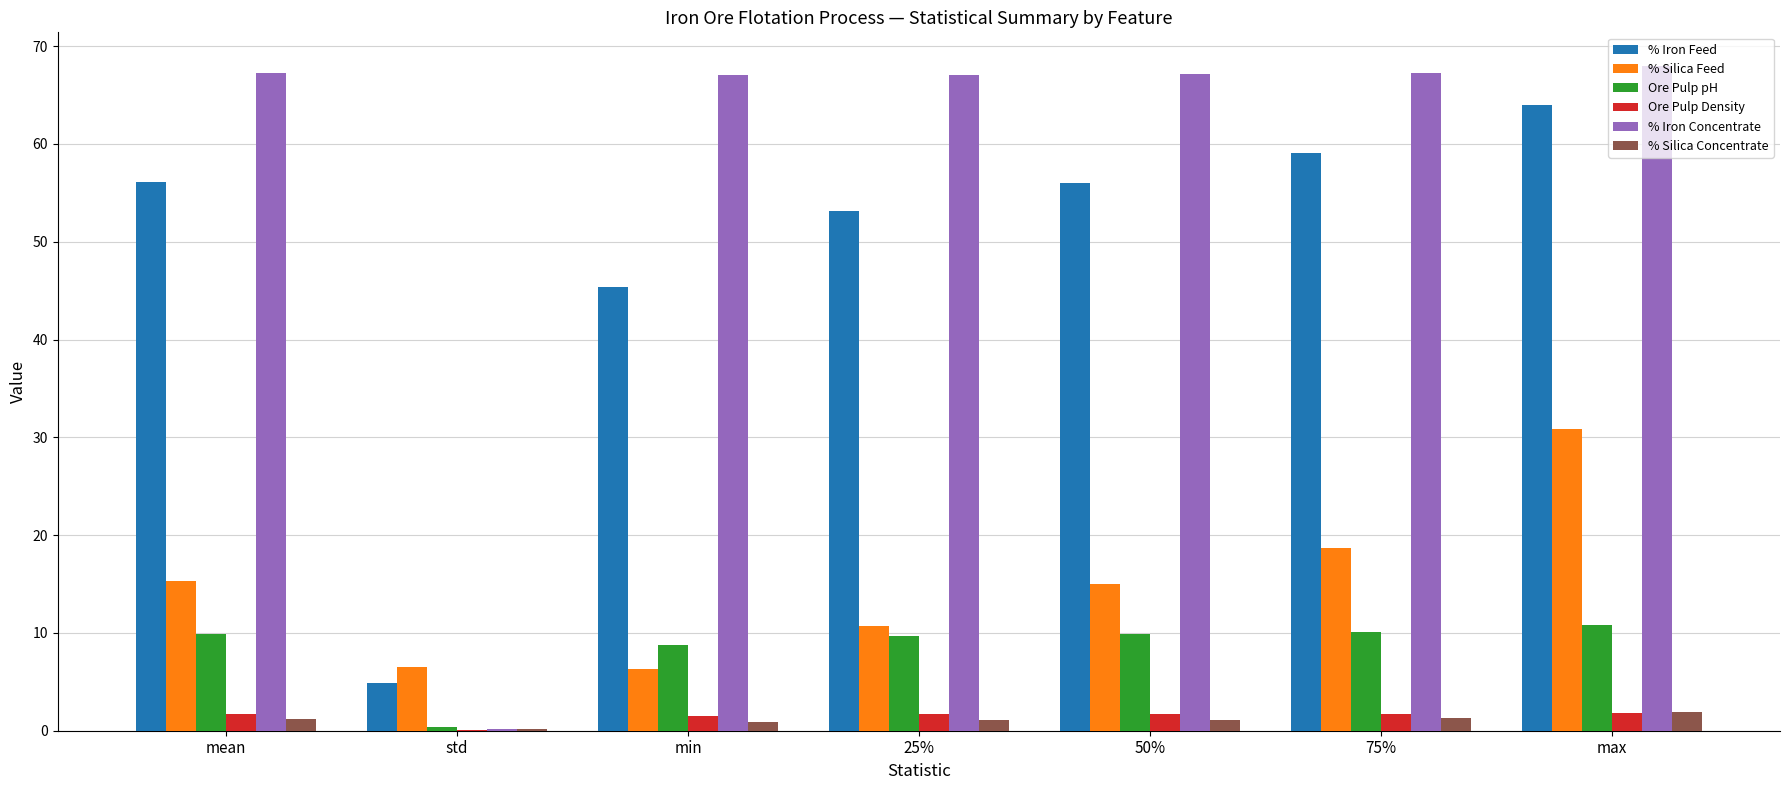

What is the maximum value for Ore Pulp pH?

10.8